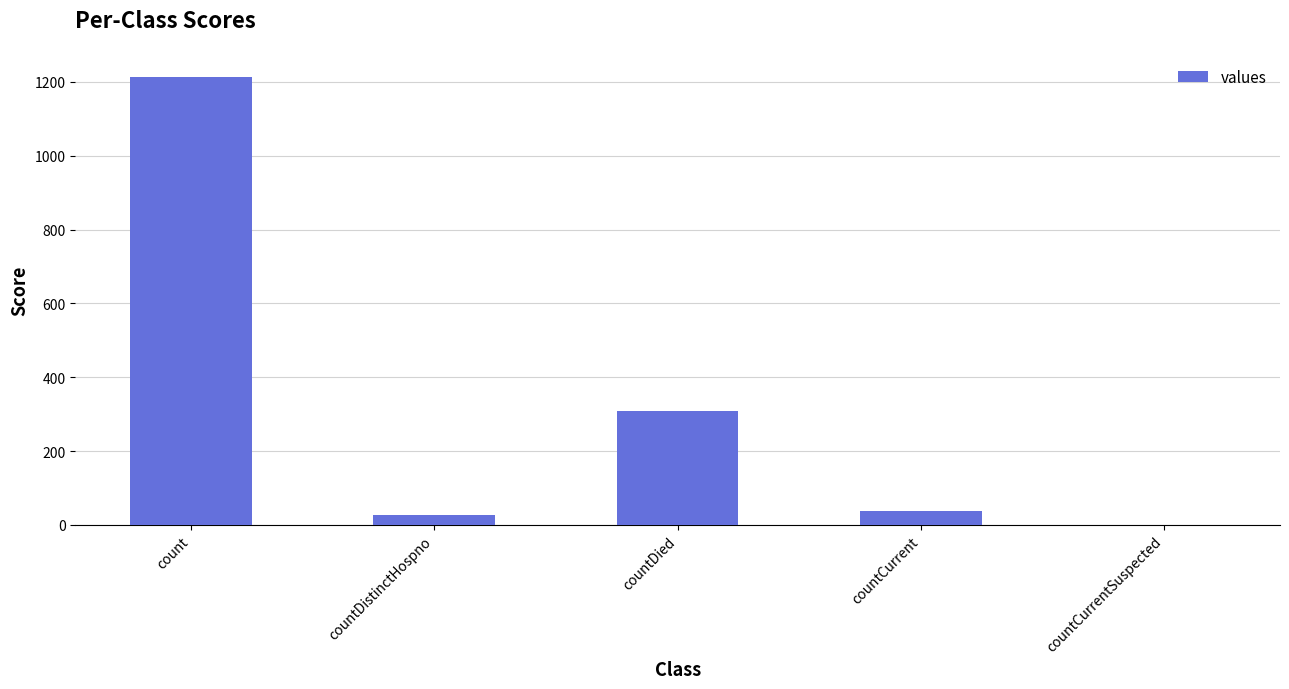

Which has a higher value, countCurrent or count?

count